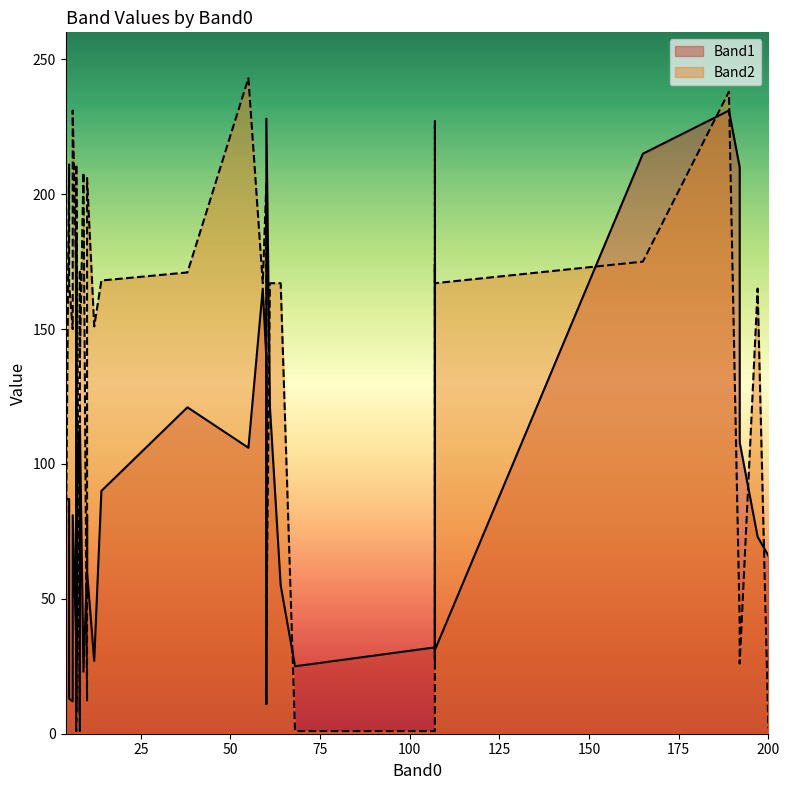

What is the average value of the Band1 series?

90